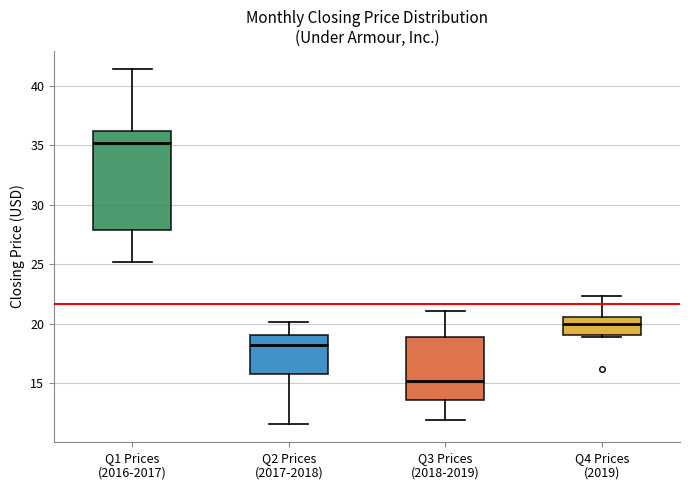

Where does the median line of the box for Q3 Prices (2018-2019) sit on the y-axis? The values are not printed on the chart, so give them approximately, as read against the axis.

15.0